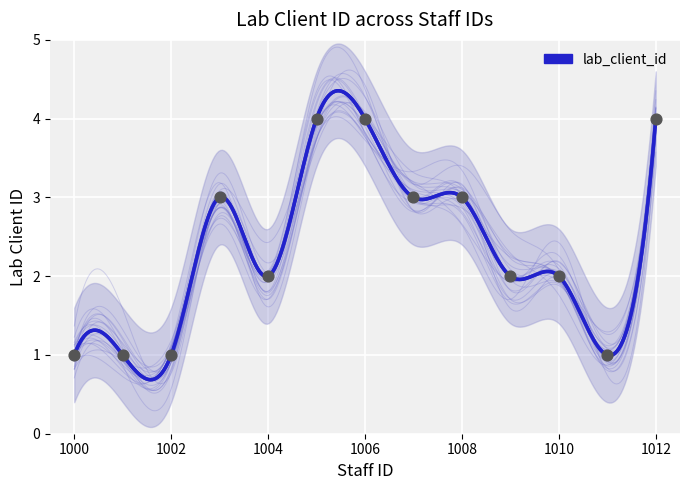

What is the ratio of the value at 1001 to the value at 1004?

0.5